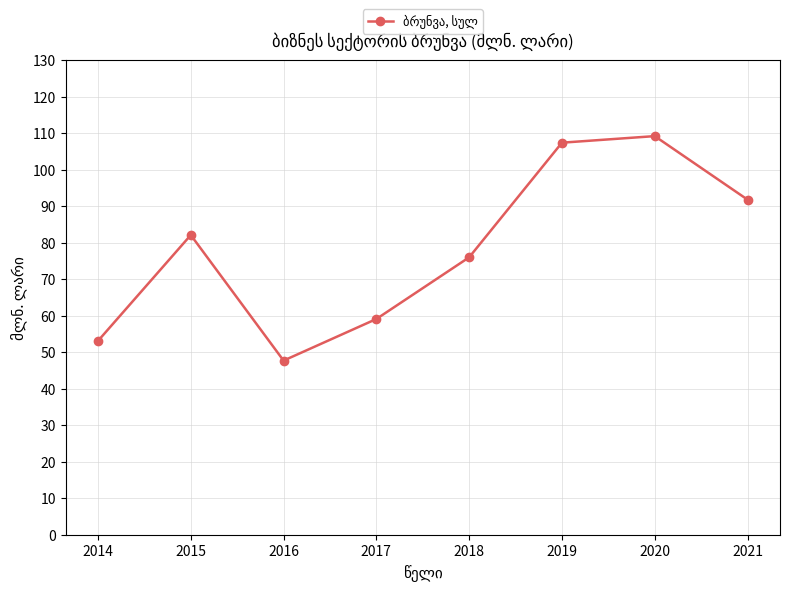

Where is the data nearest to the value 78?

2018